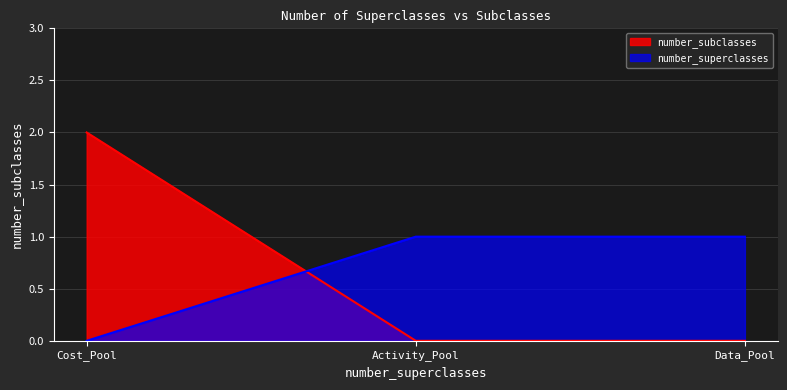

List the series in order of their peak value, highest first.

number_subclasses, number_superclasses